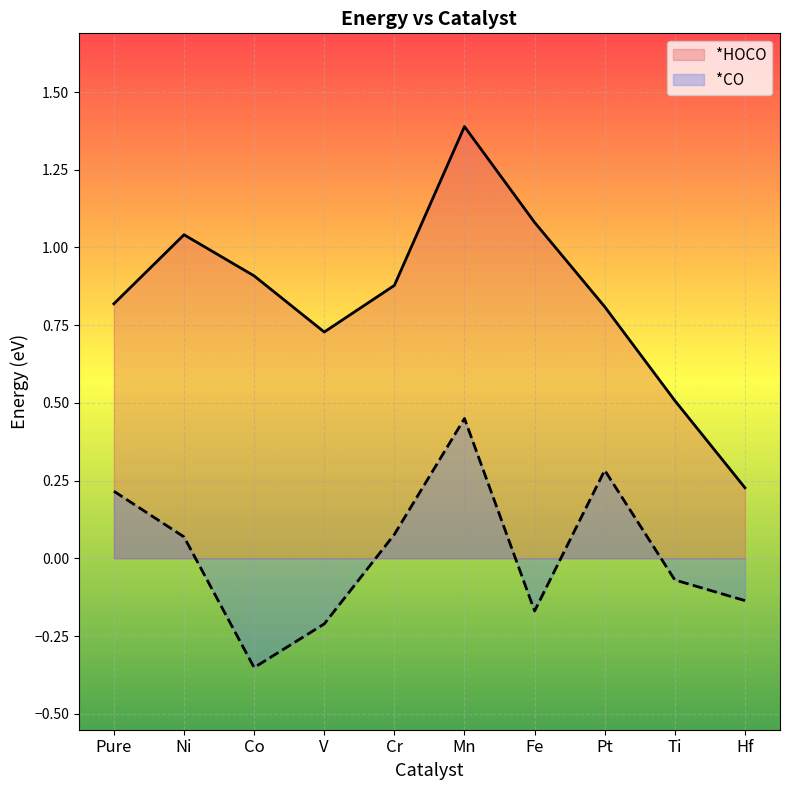

What is the smallest value displayed?

-0.4